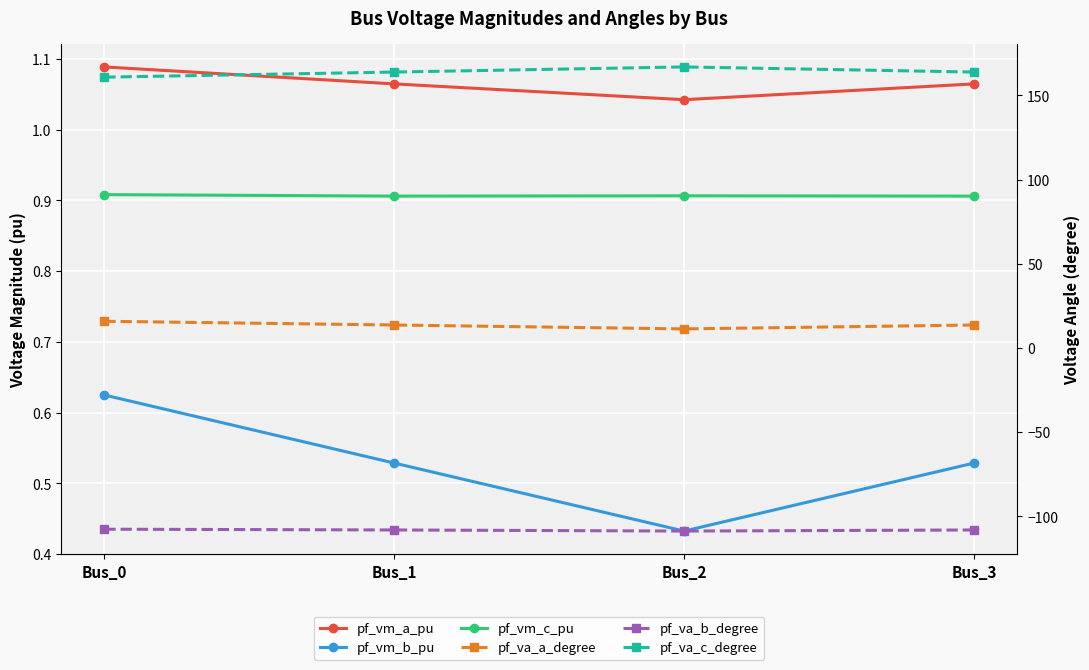

Reading right to left, what are all the values shown in this chart?

pf_vm_a_pu: 1.1	1.0	1.1	1.1
pf_vm_b_pu: 0.5	0.4	0.5	0.6
pf_vm_c_pu: 0.9	0.9	0.9	0.9
pf_va_a_degree: 13.7	11.3	13.7	15.9
pf_va_b_degree: -108.1	-108.7	-108.1	-107.6
pf_va_c_degree: 163.9	166.9	163.9	160.9